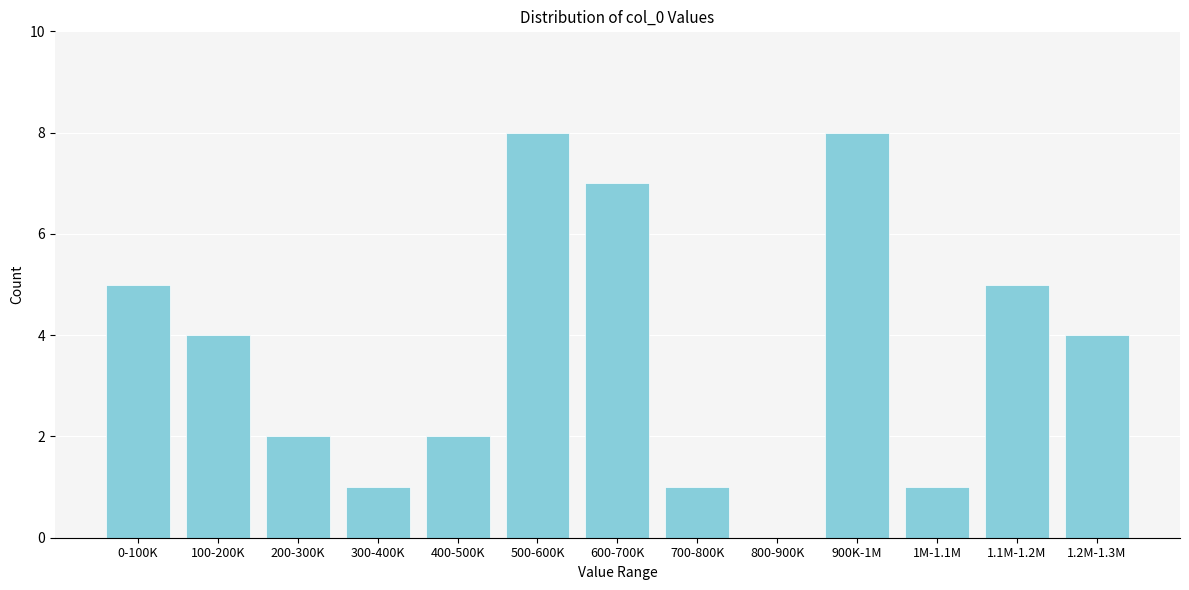

Reading left to right, list all the values displayed in this chart.

0-100K=5	100-200K=4	200-300K=2	300-400K=1	400-500K=2	500-600K=8	600-700K=7	700-800K=1	800-900K=0	900K-1M=8	1M-1.1M=1	1.1M-1.2M=5	1.2M-1.3M=4